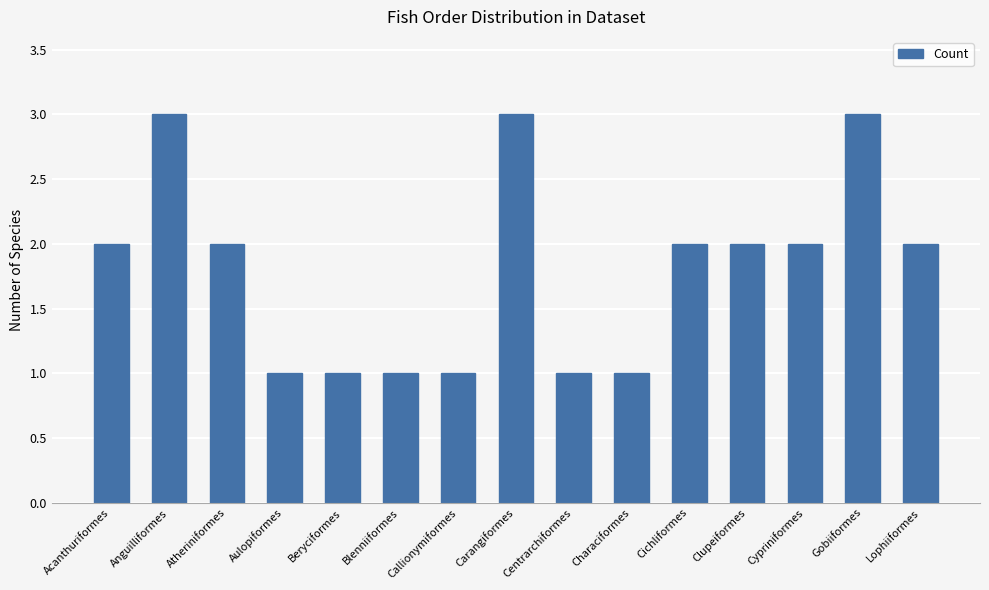

The value at Anguilliformes is 2. True or false?

False